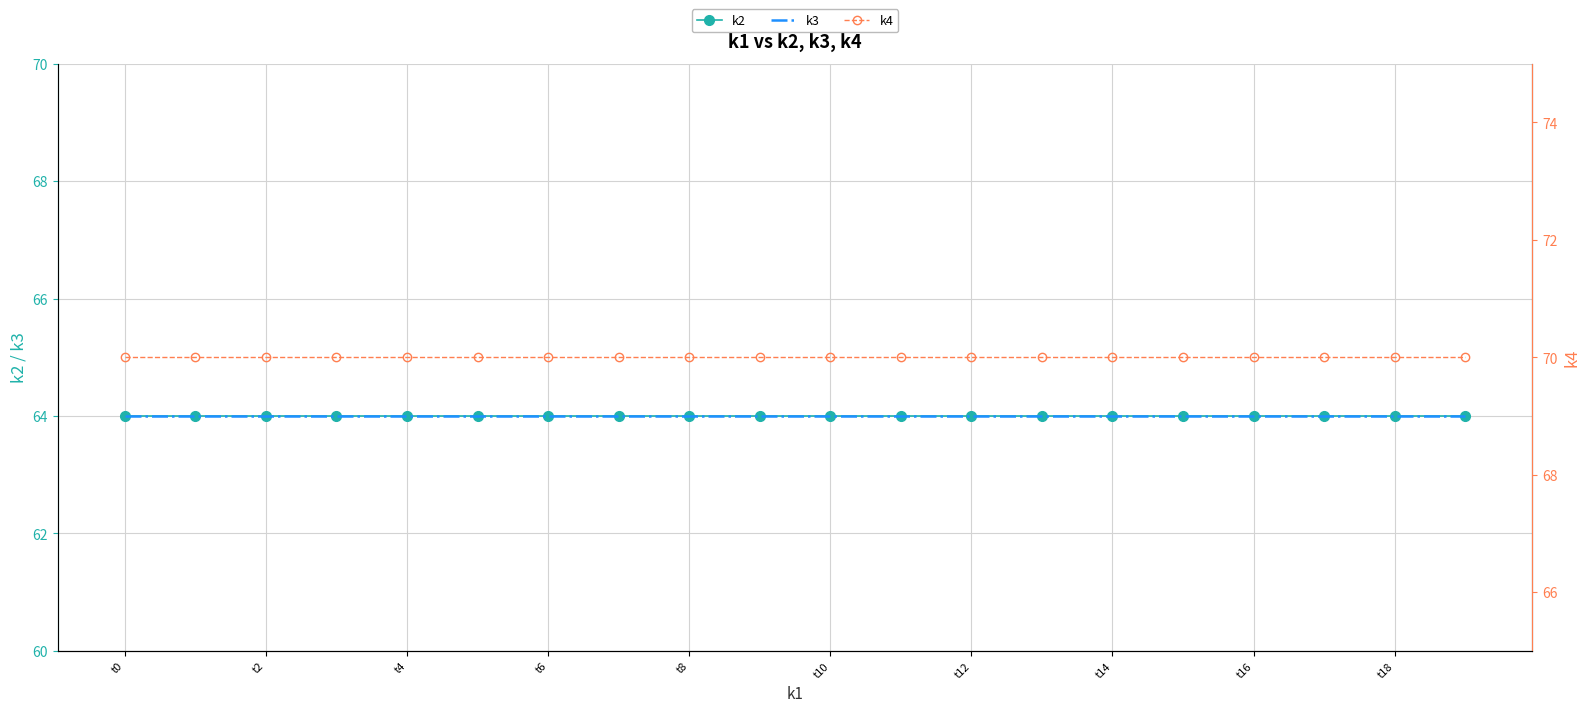

True or false: k3 and k4 cross at least once.

False